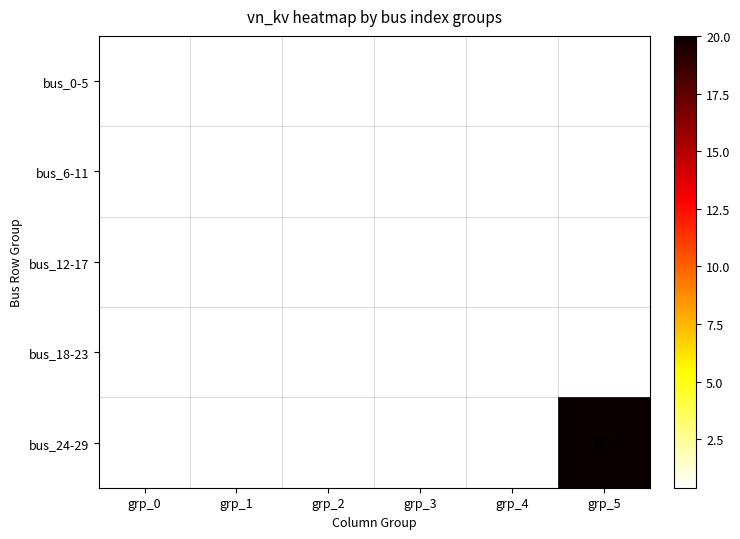

True or false: bus_12-17 has a value of 0.4 at grp_1.

True